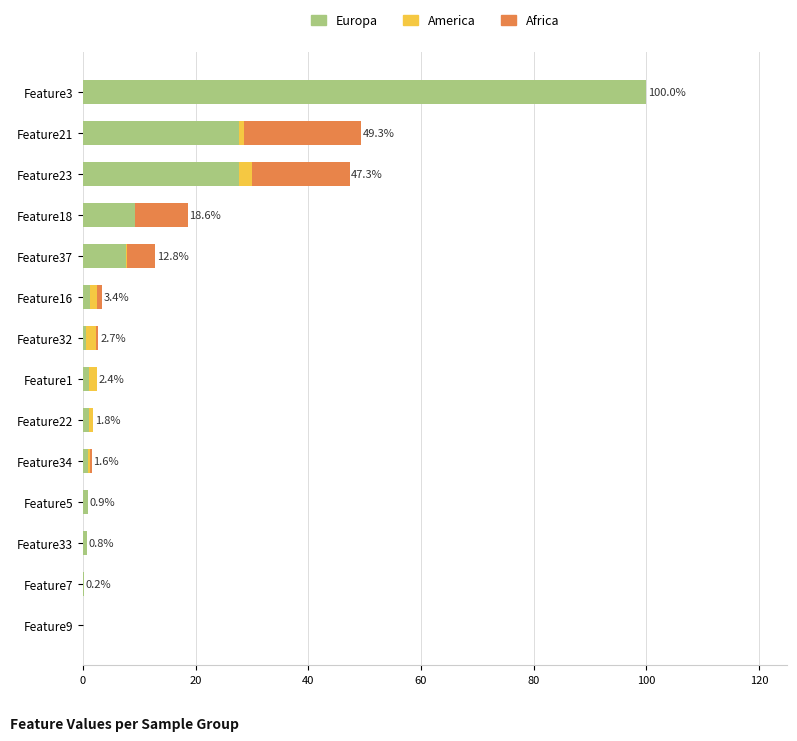

Count the number of categories in the chart.

14